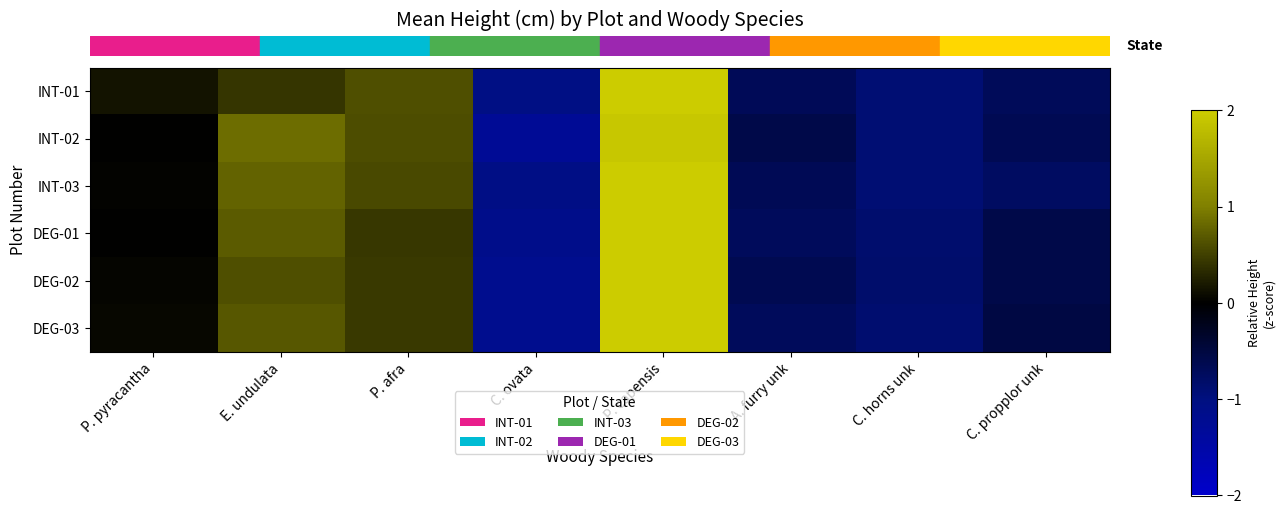

At which category is the sum across all series the highest?

P. capensis